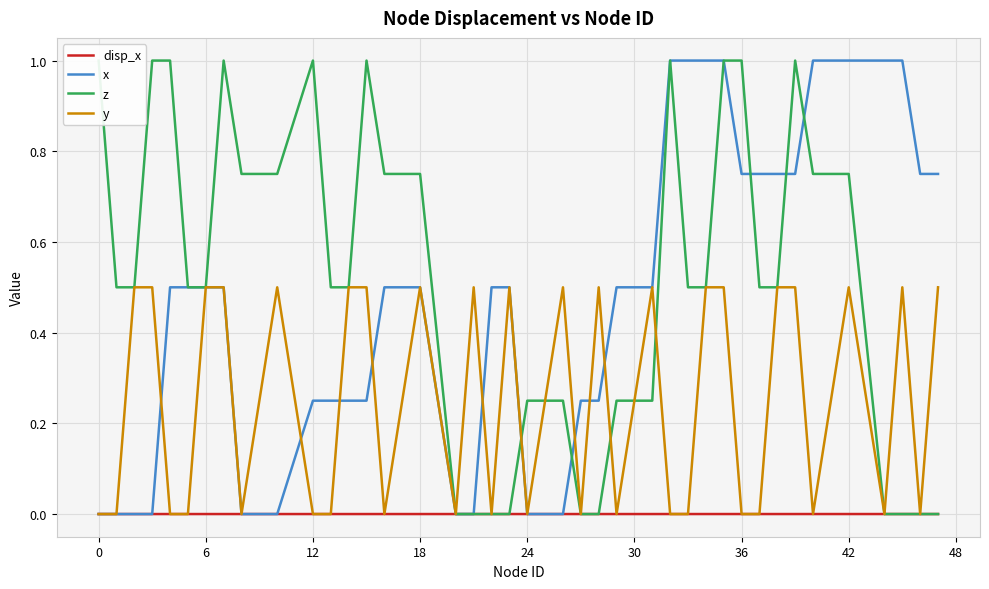

True or false: z has more than 1 points higher than both neighbors.

True